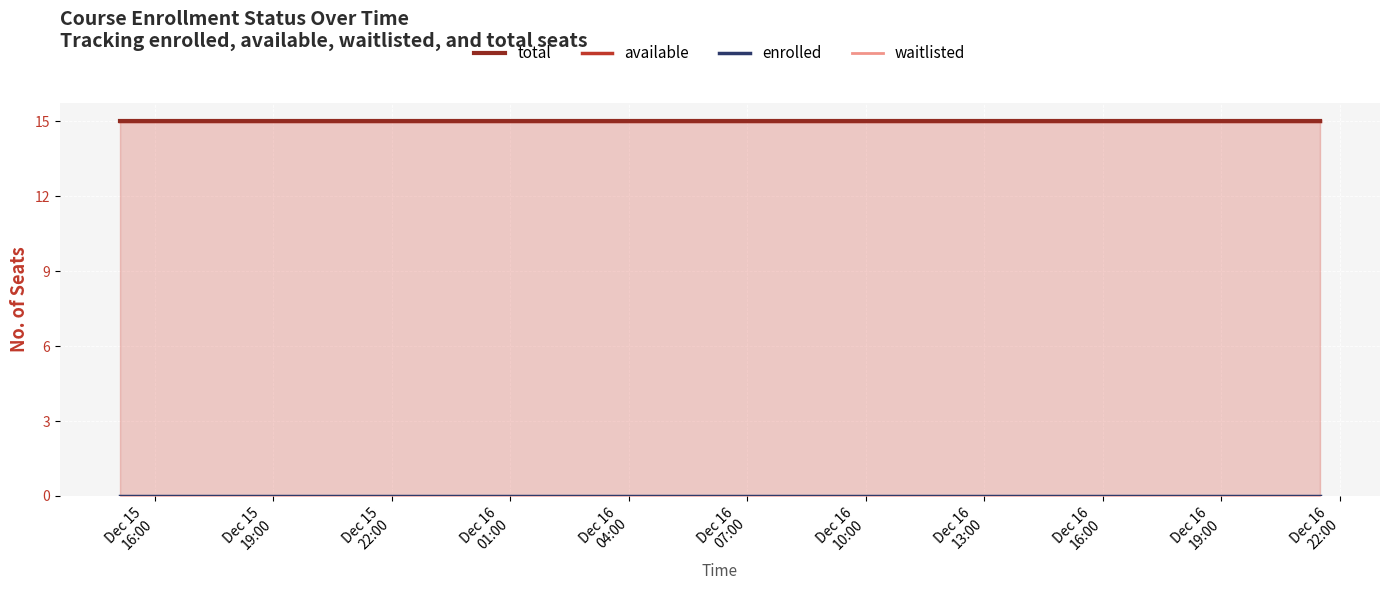

True or false: total has more than 0 points higher than both neighbors.

False